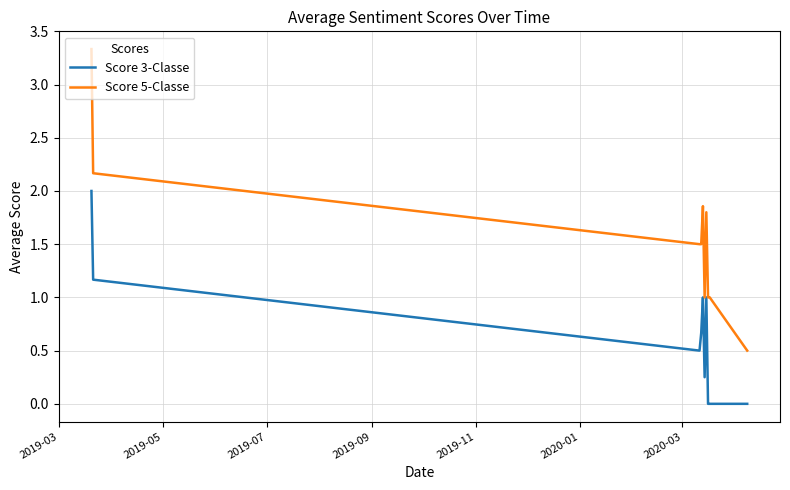

Which series has the widest spread of values?

Score 5-Classe